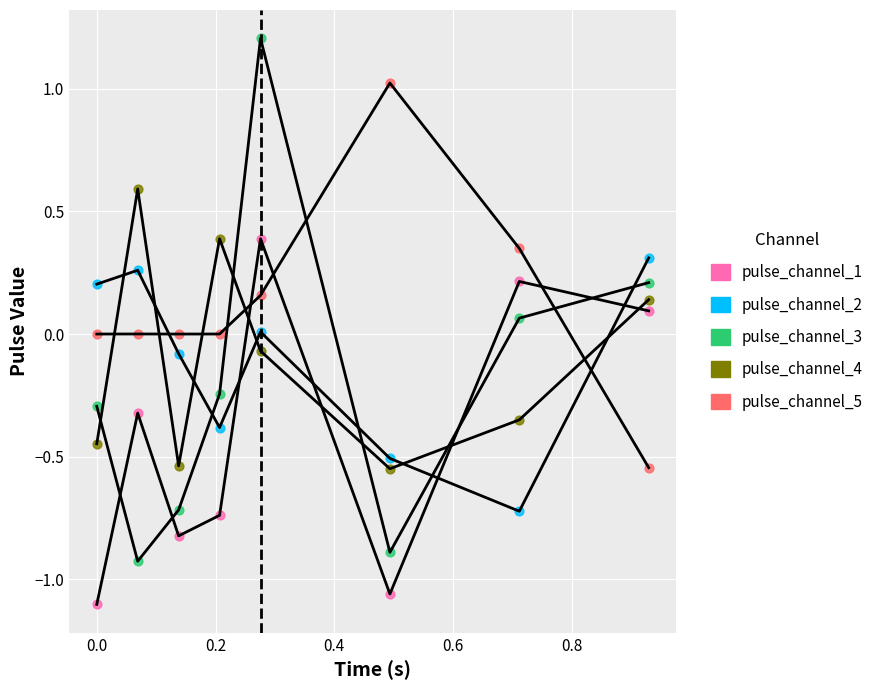

Across all data points, what is the range of X values (max minus min)?

0.9